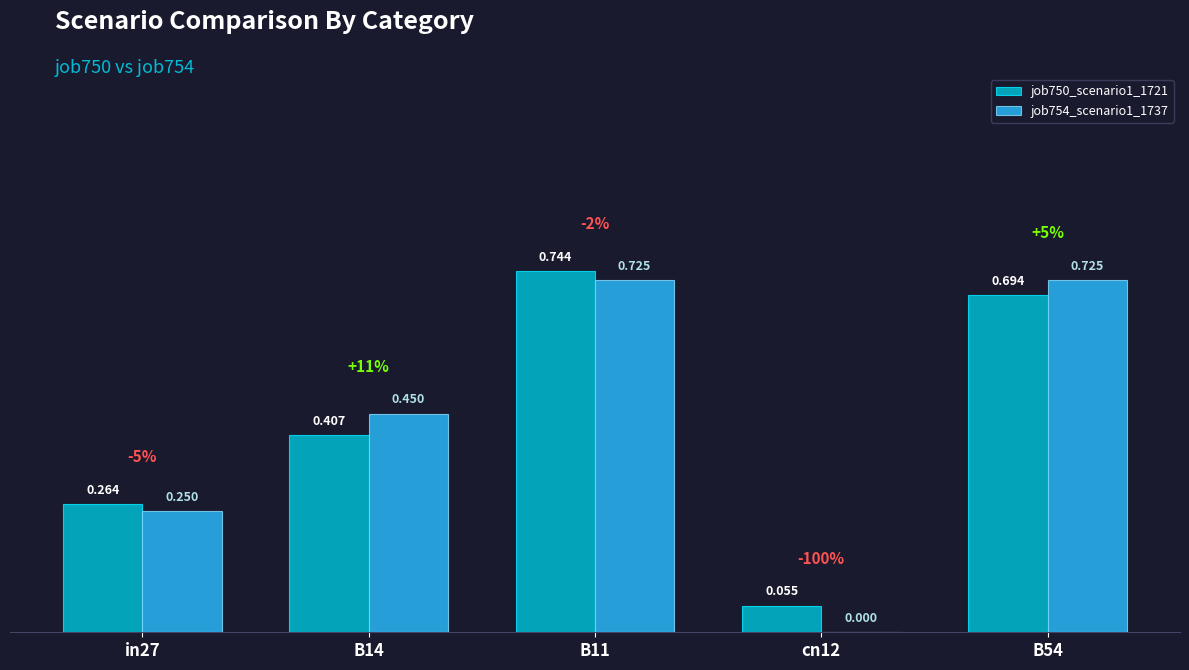

The job750_scenario1_1721 series shows 0.3 at B14. True or false?

False